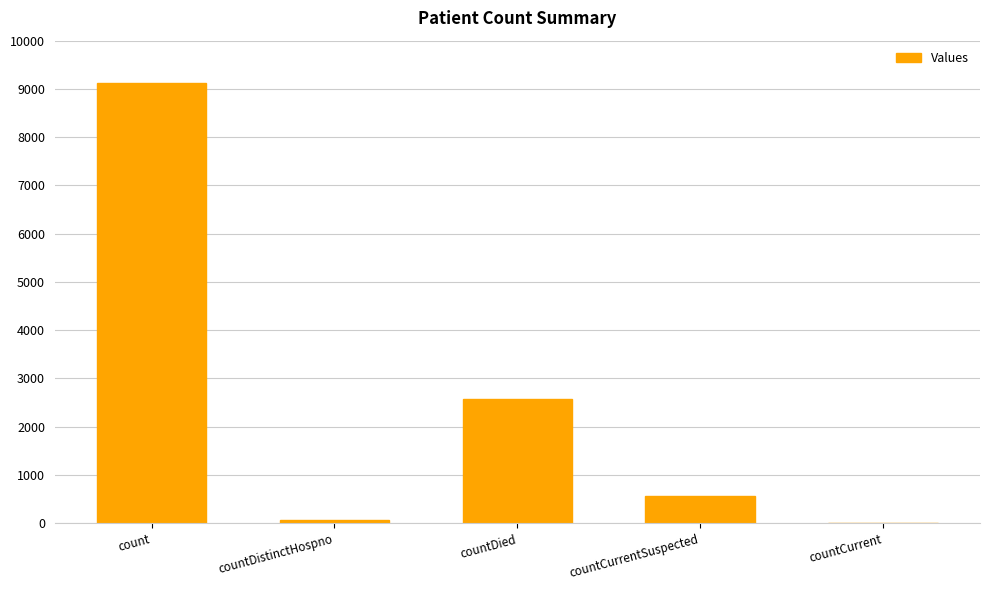

What is the ratio of the value at countDied to the value at countDistinctHospno?

33.3